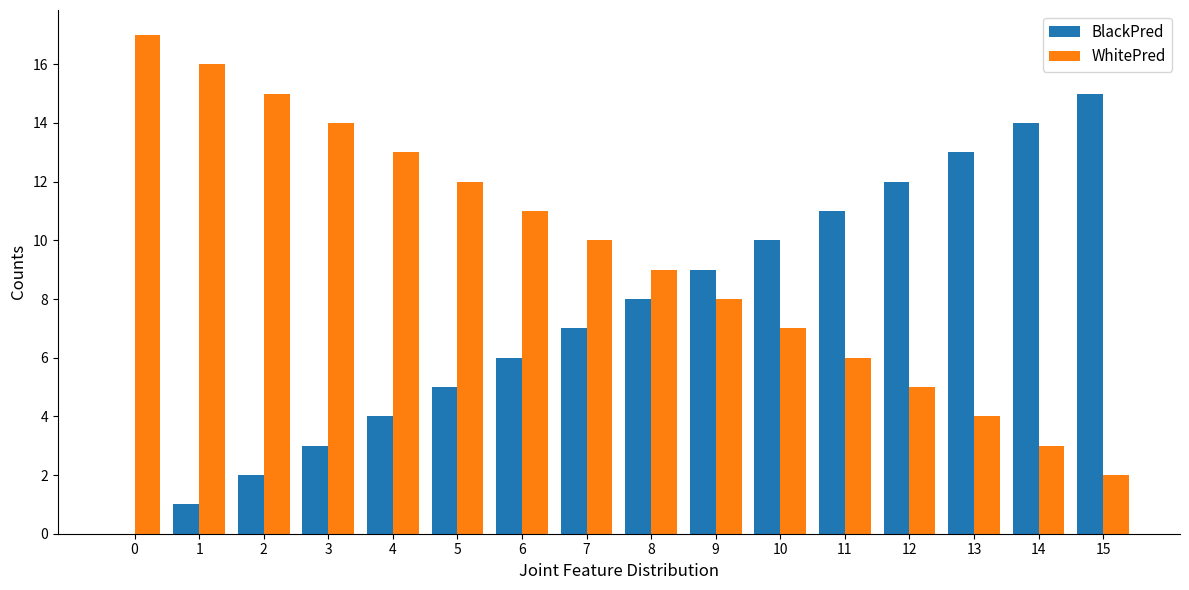

Which series has the largest total across all categories?

WhitePred